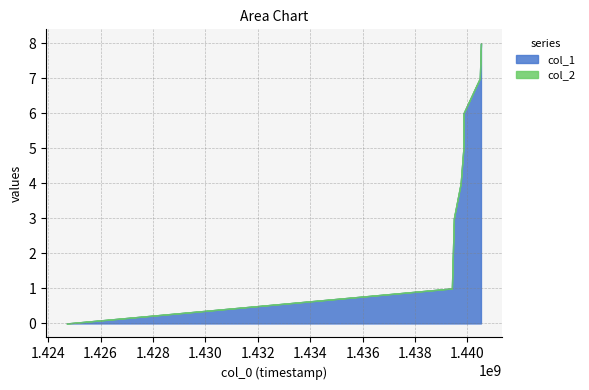

How many series are shown in this chart?

2